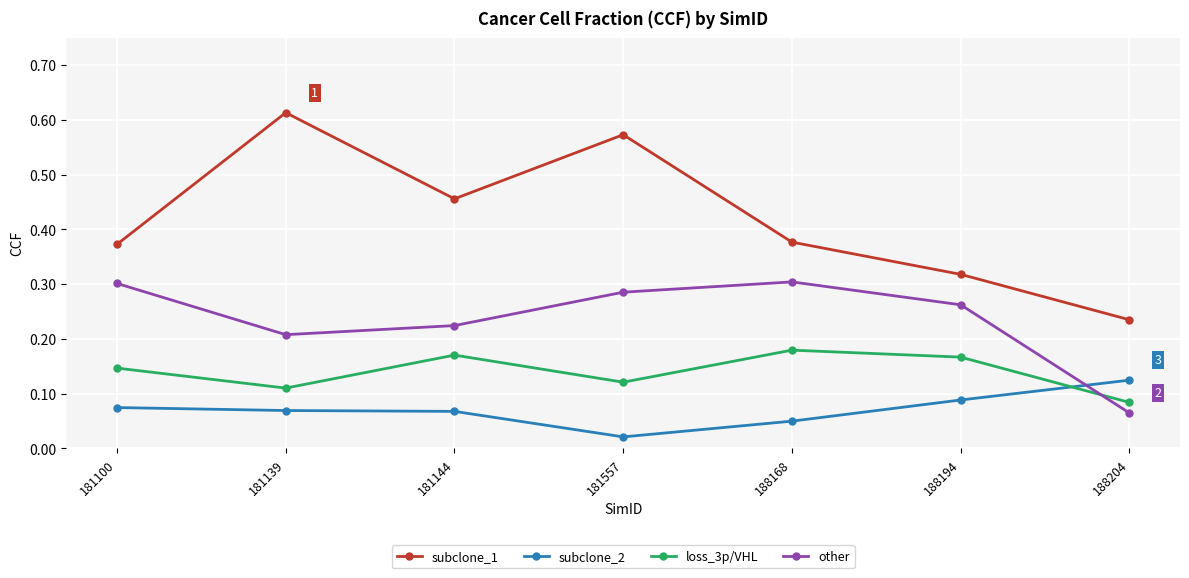

How many loss_3p/VHL values are between 0 and 1?

7